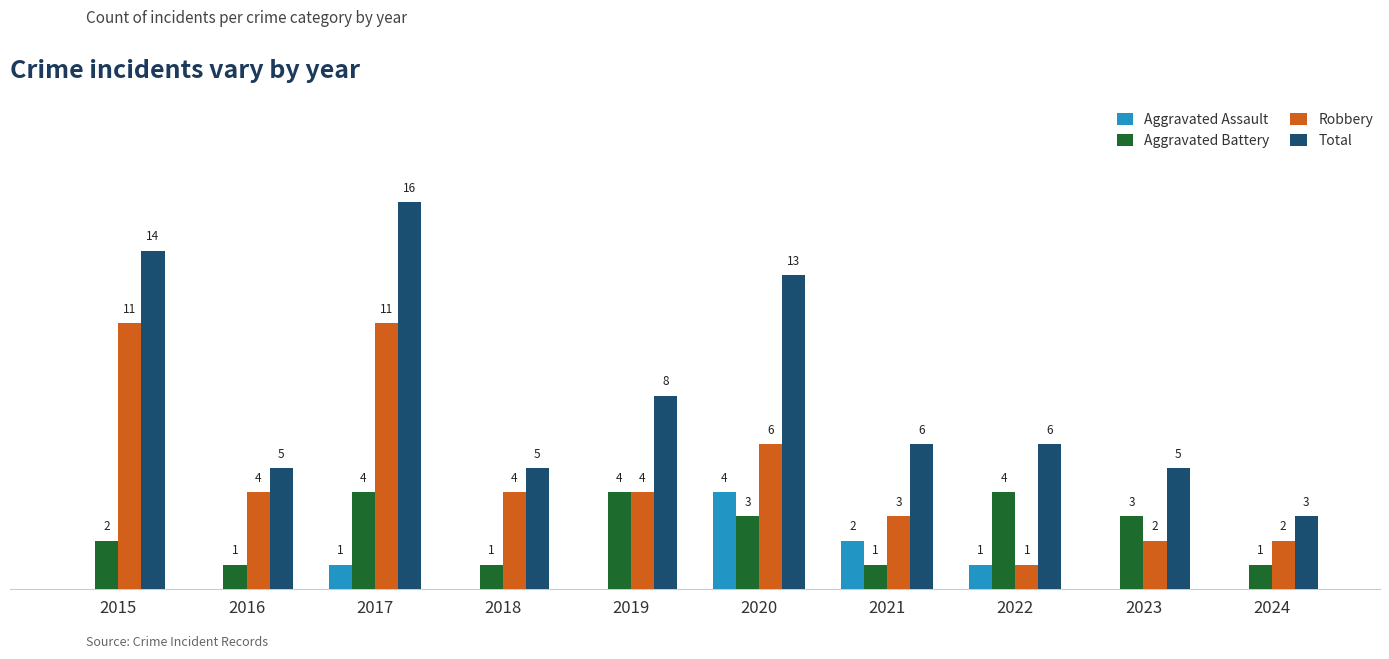

Which series changed the most between 2020 and 2023?

Total